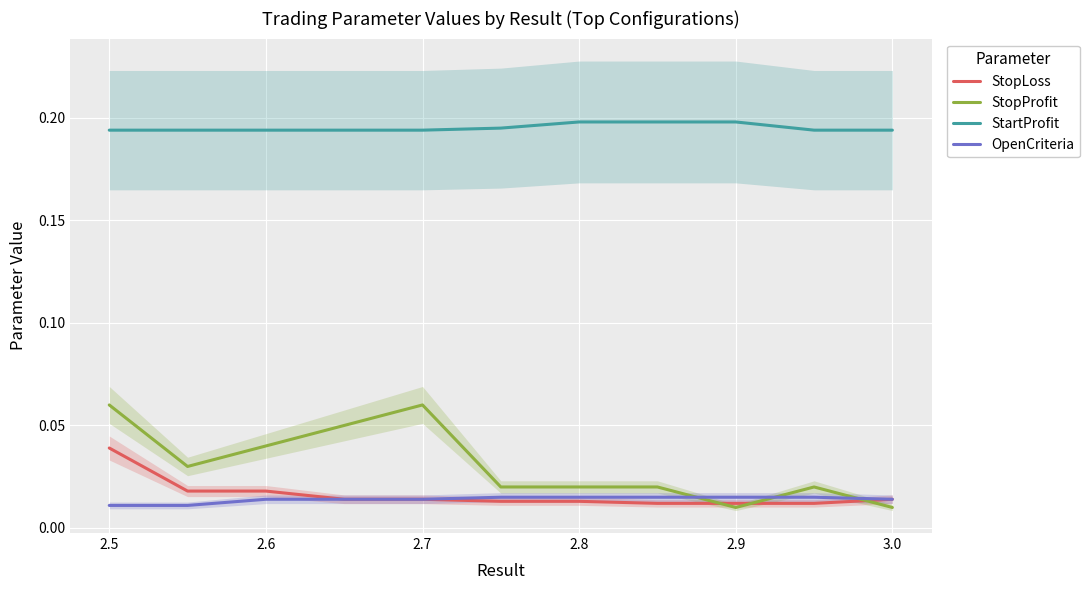

How many series are shown in this chart?

4